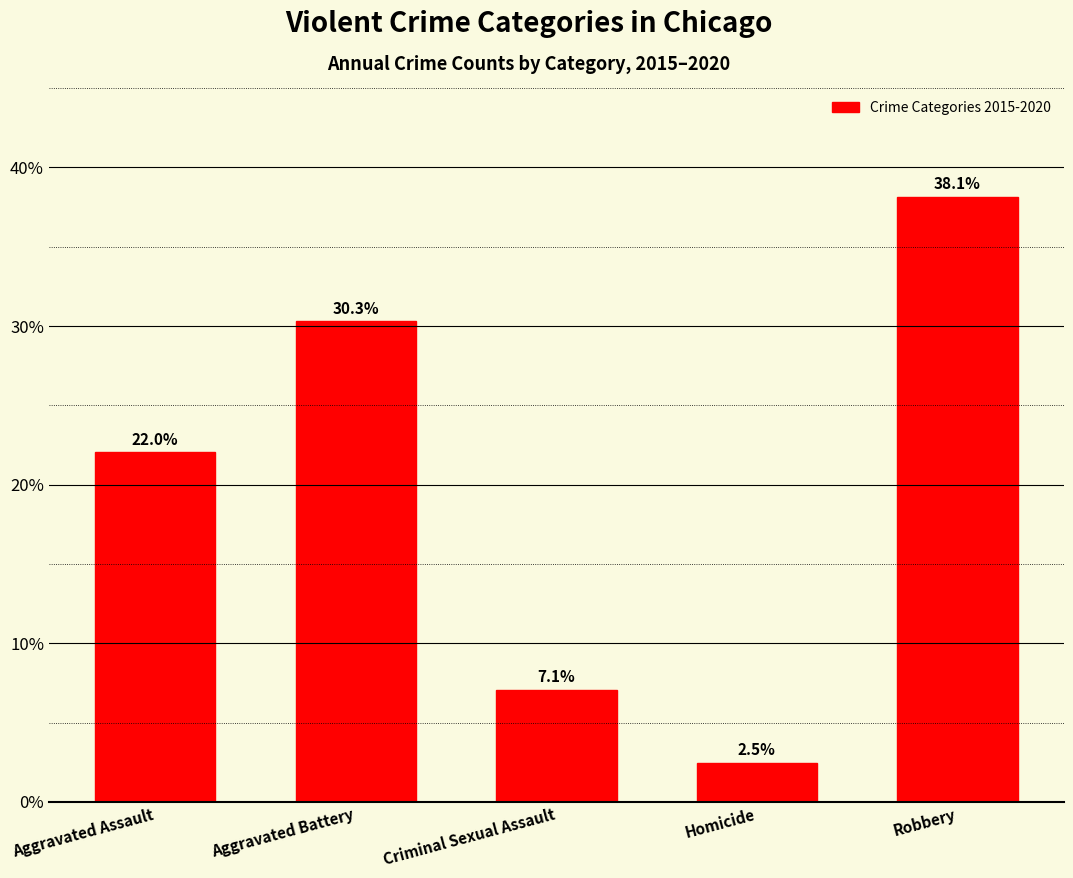

What value does the data have at Robbery?

38.1